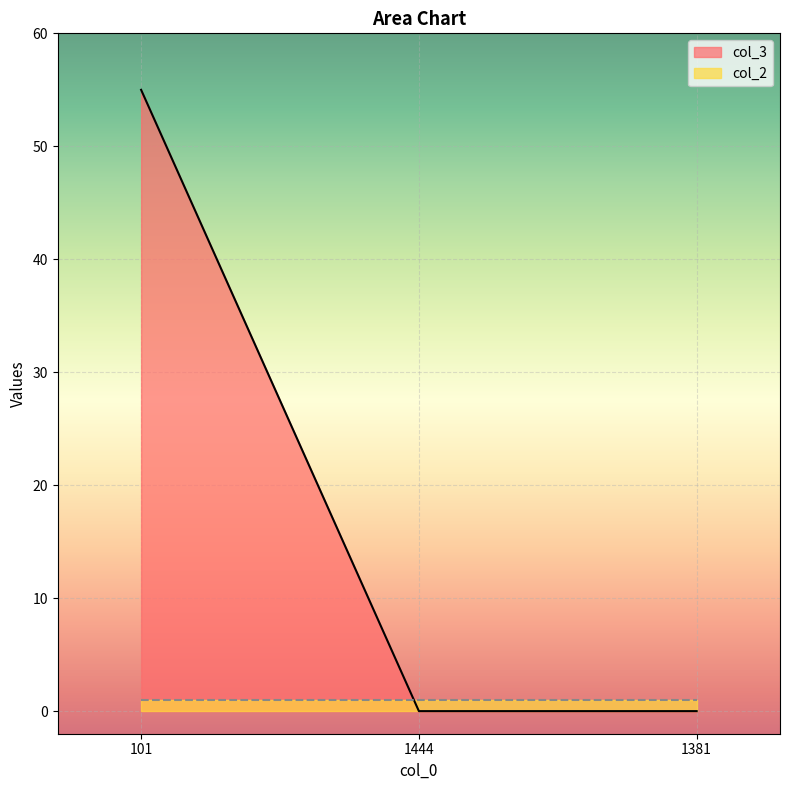

Where is the data nearest to the value 27?

1444